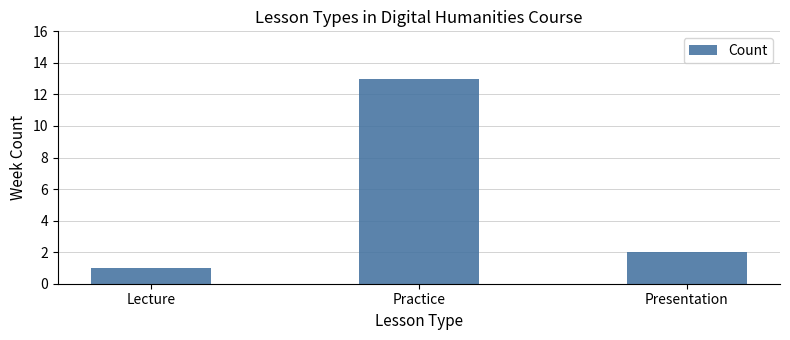

What position from the right is Presentation?

1